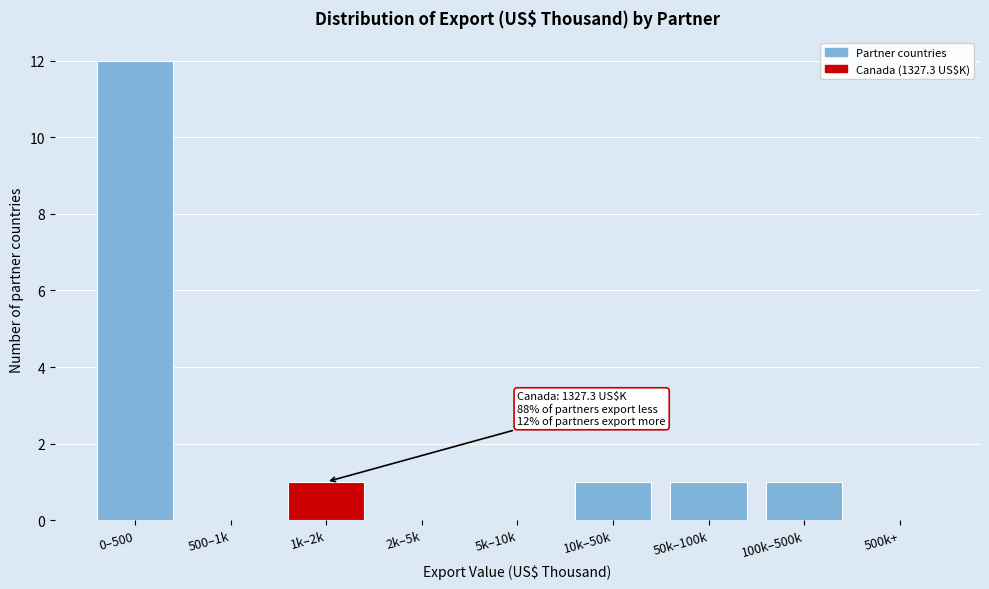

Reading left to right, list all the values displayed in this chart.

0–500=12	500–1k=0	1k–2k=1	2k–5k=0	5k–10k=0	10k–50k=1	50k–100k=1	100k–500k=1	500k+=0